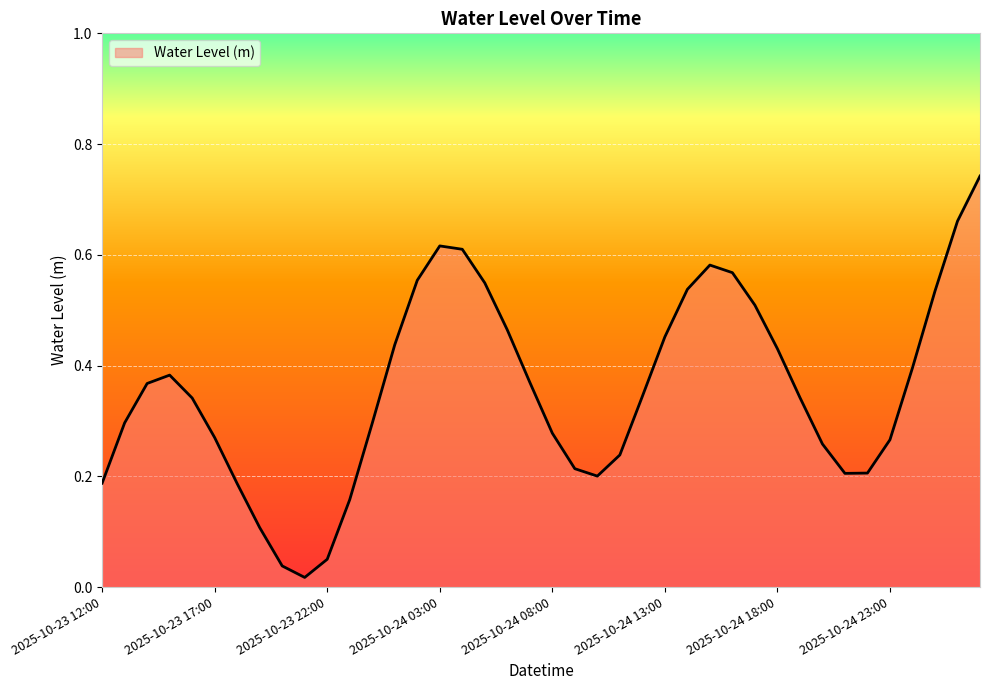

How many points are higher than both their immediate neighbors (excluding endpoints)?

3